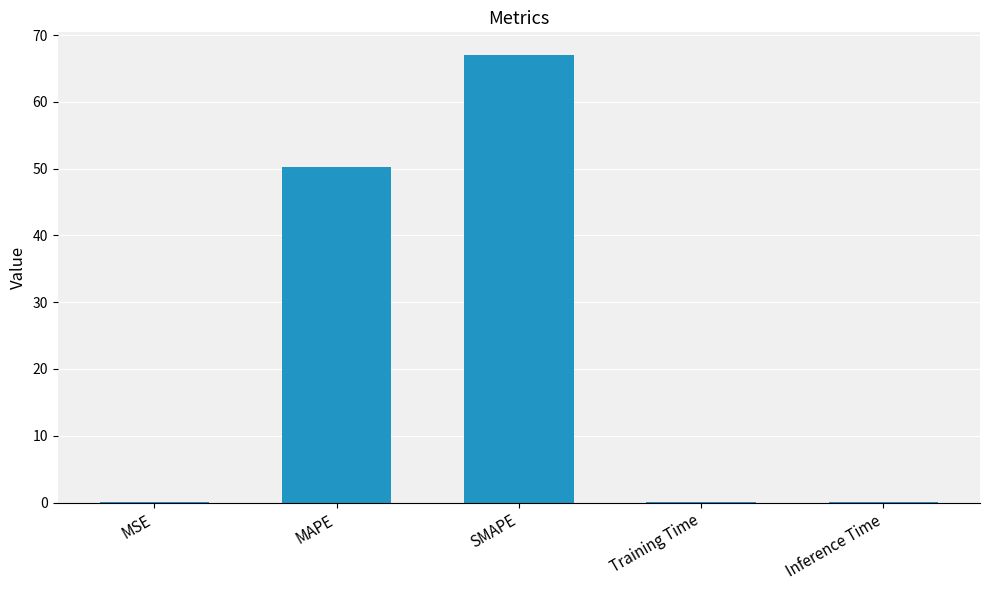

What is the average value?

23.5